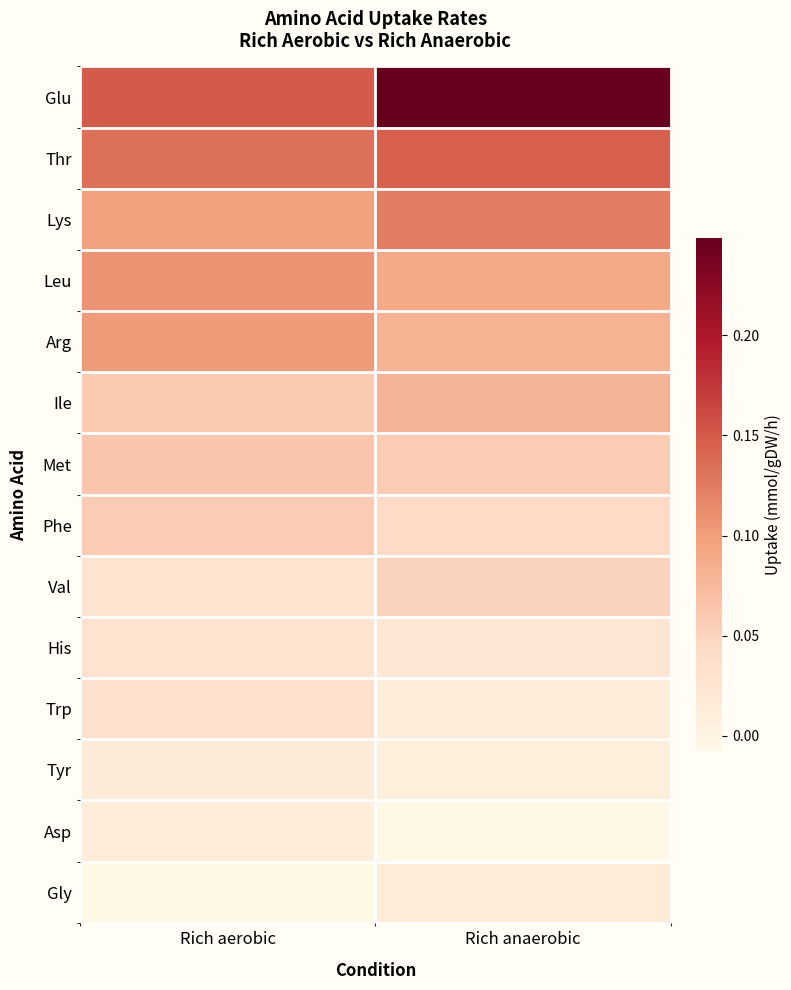

Reading left to right, transcribe all the data shown in this chart.

Glu: Rich aerobic=0.1	Rich anaerobic=0.2
Thr: Rich aerobic=0.1	Rich anaerobic=0.1
Lys: Rich aerobic=0.1	Rich anaerobic=0.1
Leu: Rich aerobic=0.1	Rich anaerobic=0.1
Arg: Rich aerobic=0.1	Rich anaerobic=0.1
Ile: Rich aerobic=0.1	Rich anaerobic=0.1
Met: Rich aerobic=0.1	Rich anaerobic=0.1
Phe: Rich aerobic=0.1	Rich anaerobic=0.0
Val: Rich aerobic=0.0	Rich anaerobic=0.1
His: Rich aerobic=0.0	Rich anaerobic=0.0
Trp: Rich aerobic=0.0	Rich anaerobic=0.0
Tyr: Rich aerobic=0.0	Rich anaerobic=0.0
Asp: Rich aerobic=0.0	Rich anaerobic=-0.0
Gly: Rich aerobic=-0.0	Rich anaerobic=0.0